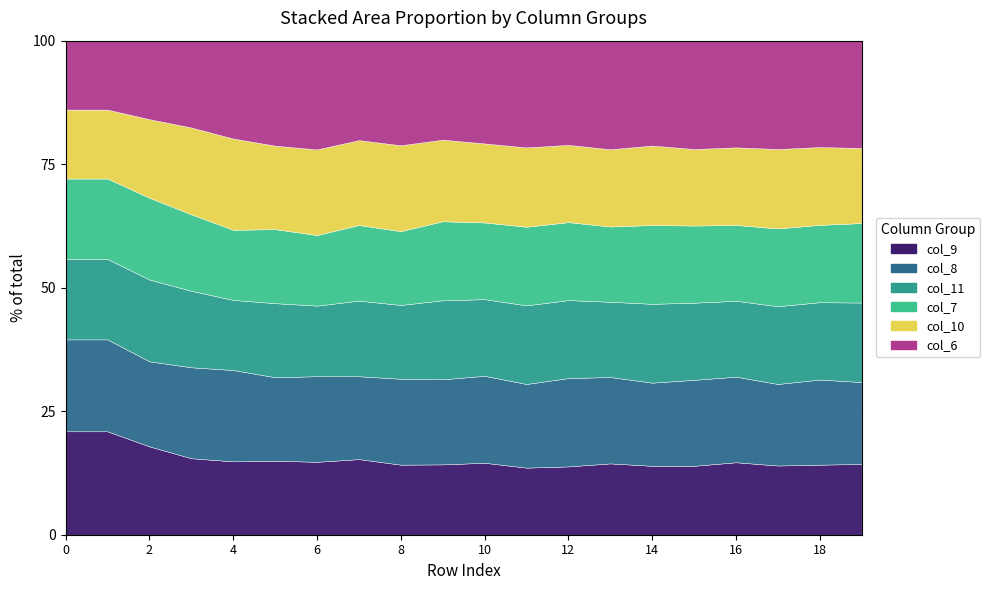

Does the chart display data point markers on the line(s)?

No